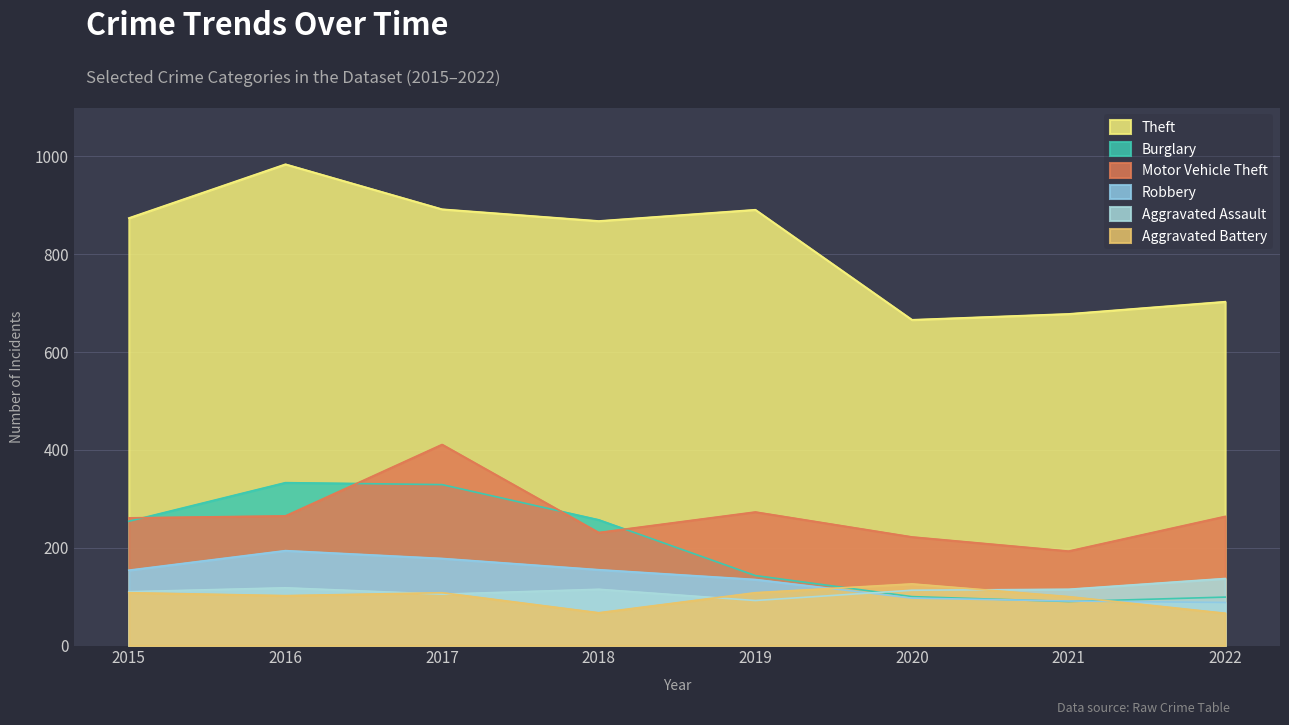

List the series in order of their peak value, lowest first.

Aggravated Battery, Aggravated Assault, Robbery, Burglary, Motor Vehicle Theft, Theft